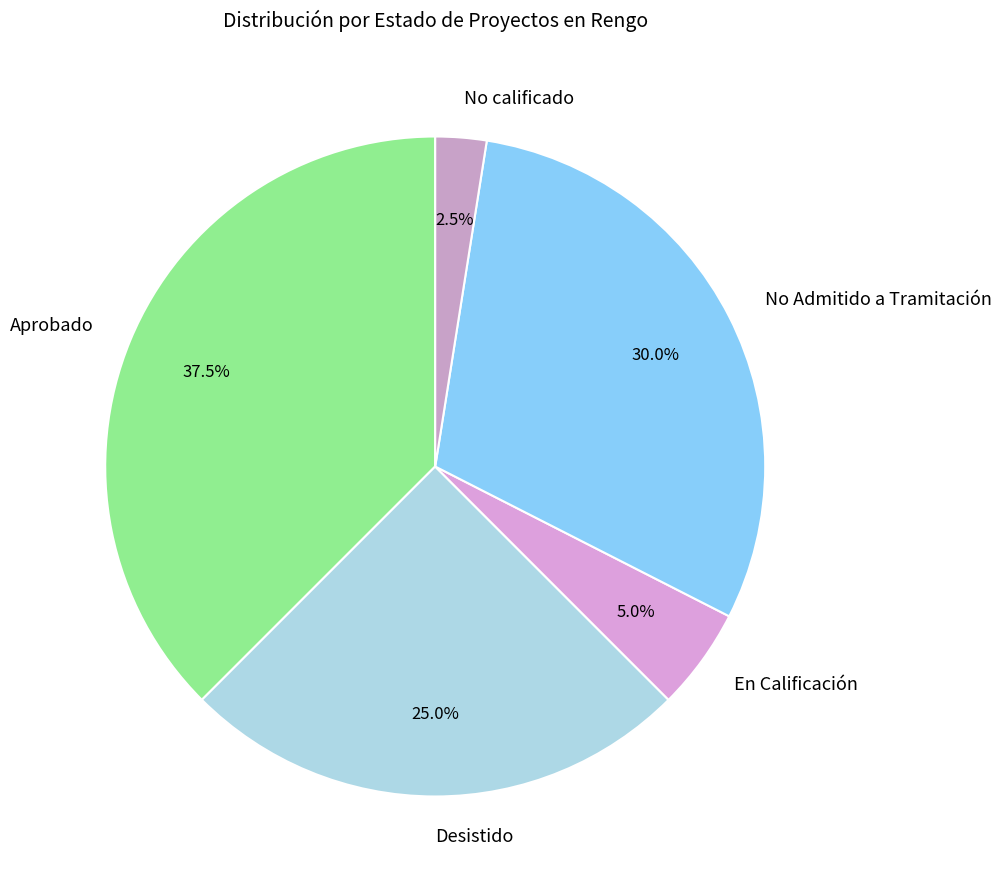

Approximately how many times larger is the value at En Calificación compared to No calificado?

2.0